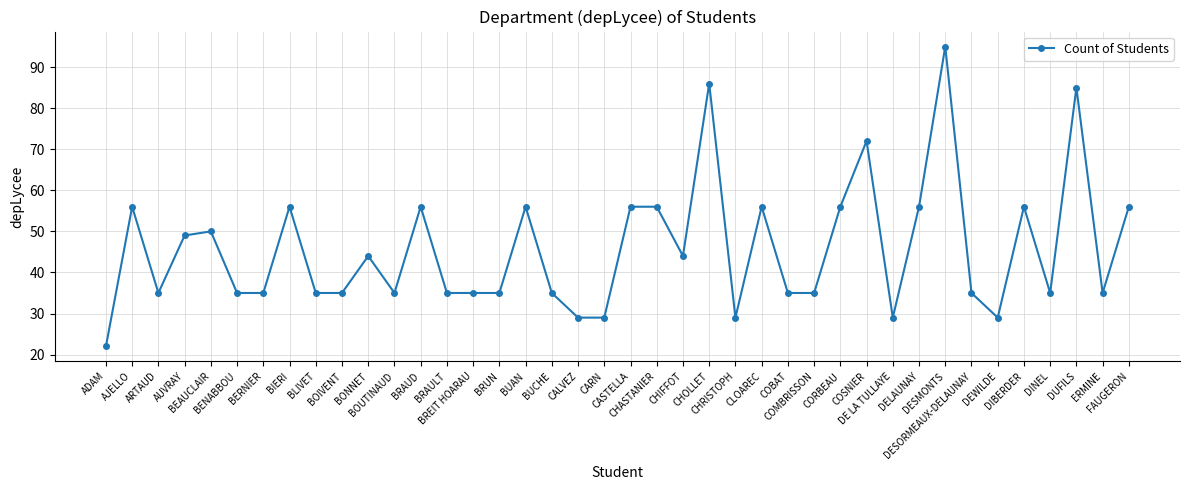

What is the greatest value displayed?

95